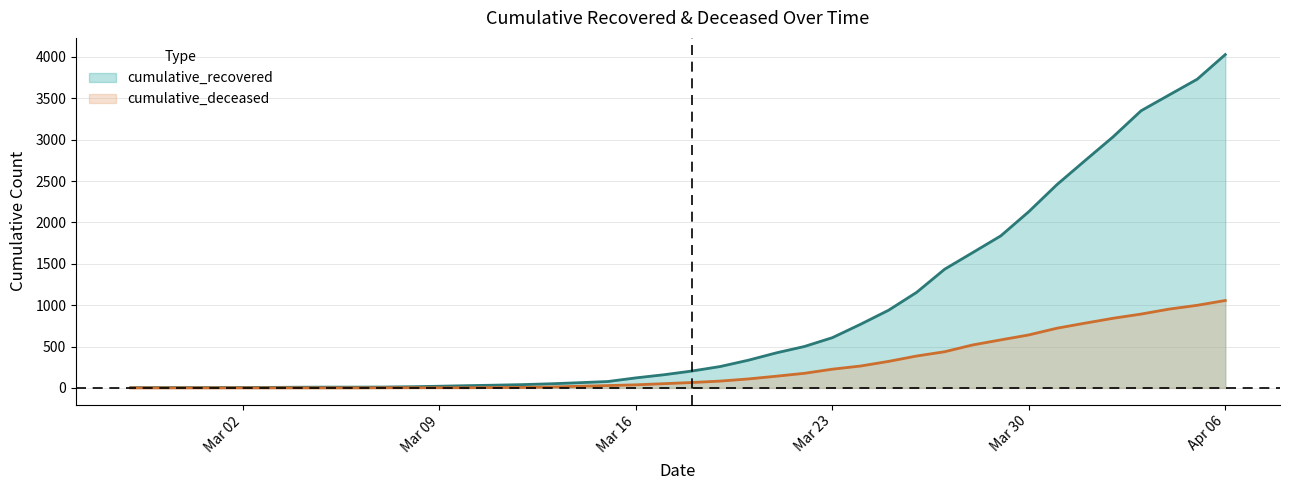

Where is cumulative_recovered nearest to the value 2015?

Mar 30